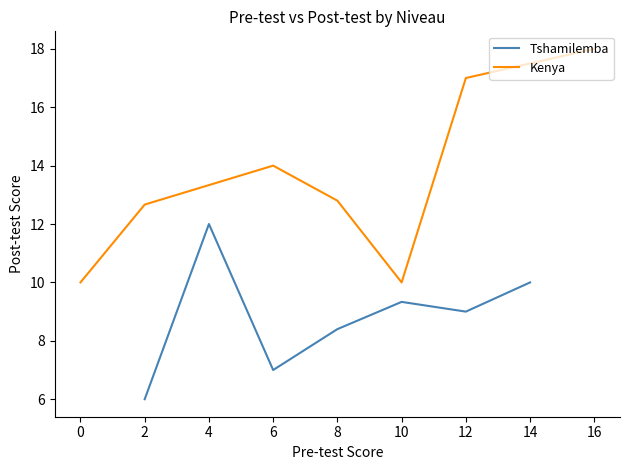

Is the value of Tshamilemba at 10 greater than the value of Kenya at 4?

No